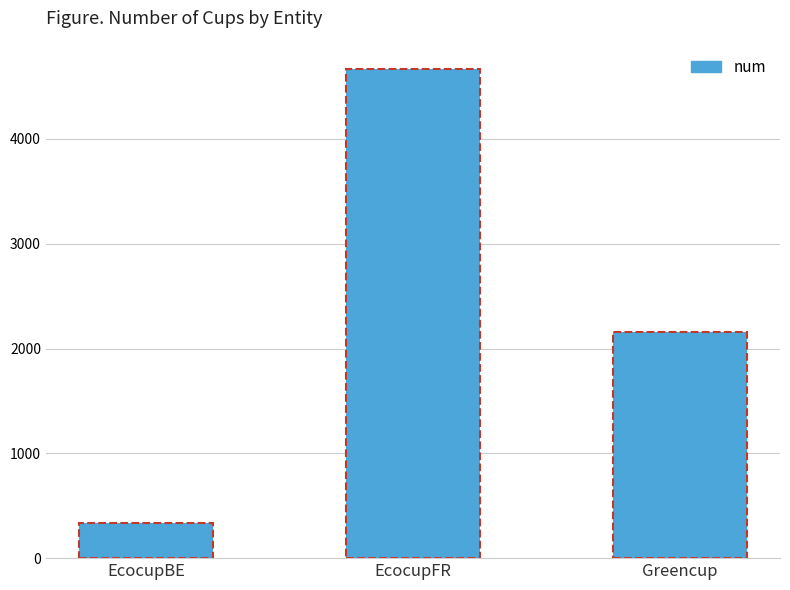

The value at Greencup is 2160. True or false?

True